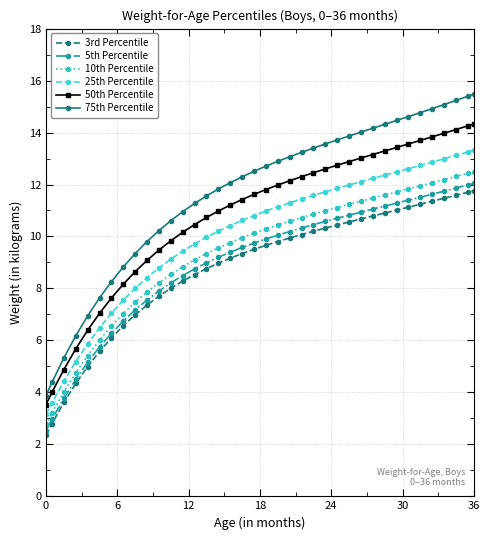

What is the greatest value displayed?

15.5